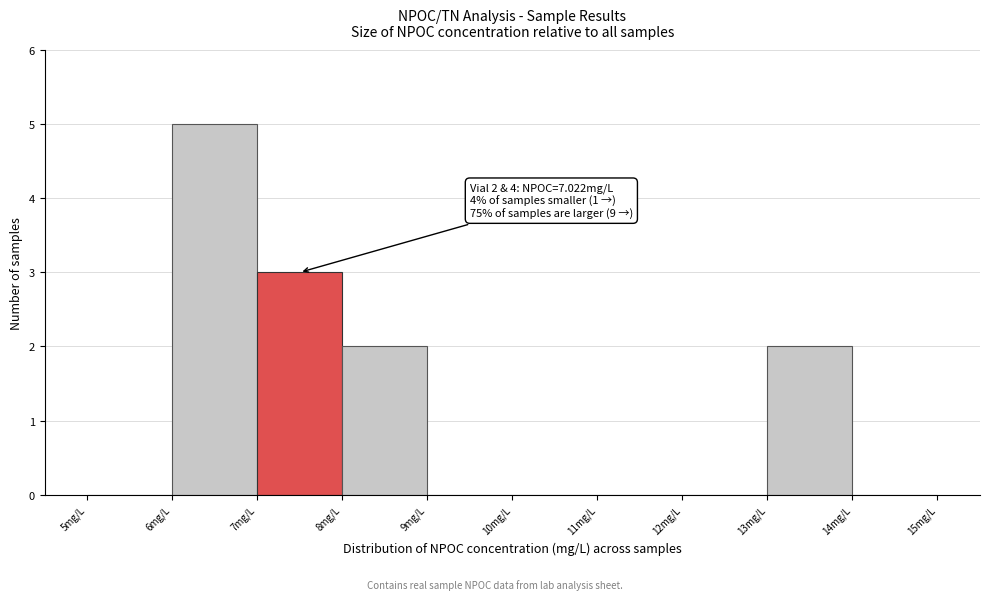

Which range on the x-axis has the tallest bar?

6 to 7